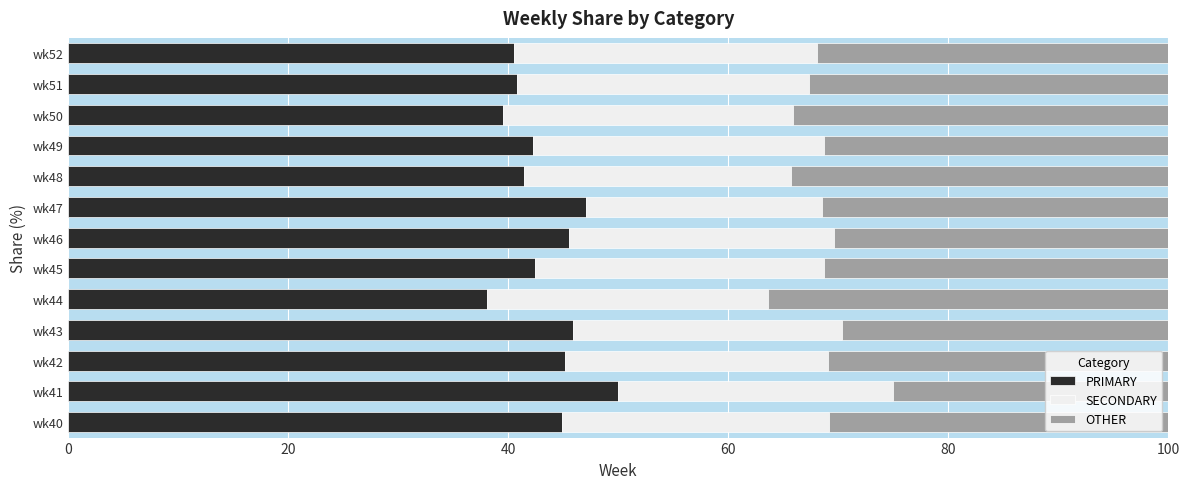

Which category has the highest value in the PRIMARY series?

wk41